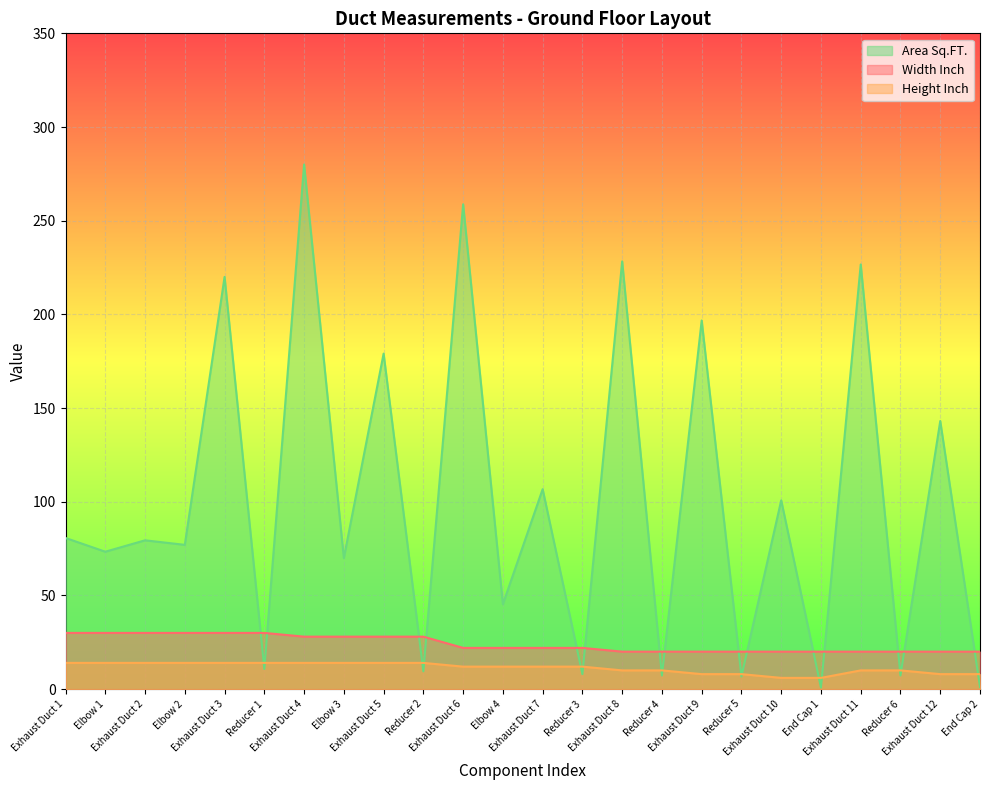

At which category does the chart reach its minimum across all series?

End Cap 1